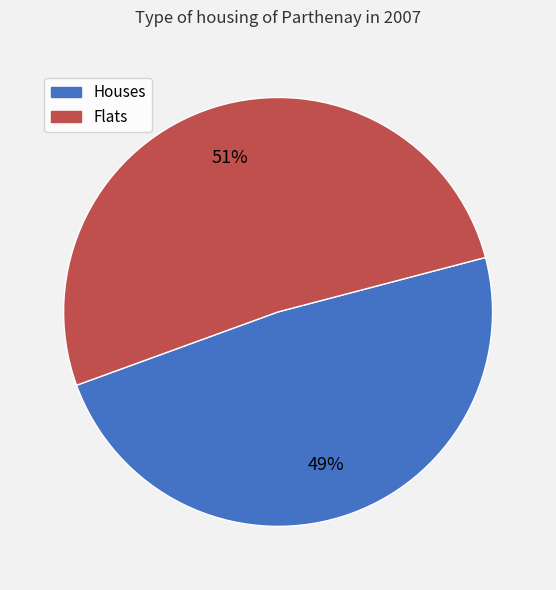

Is there any slice that represents more than half of the pie?

Yes